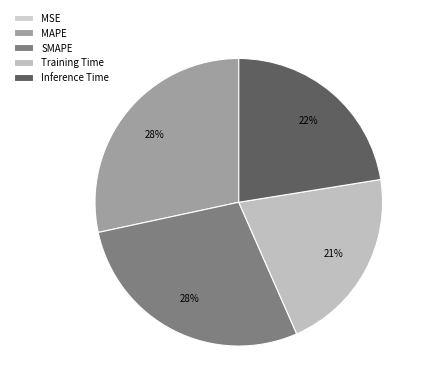

Which category has the smallest portion of the pie?

MSE